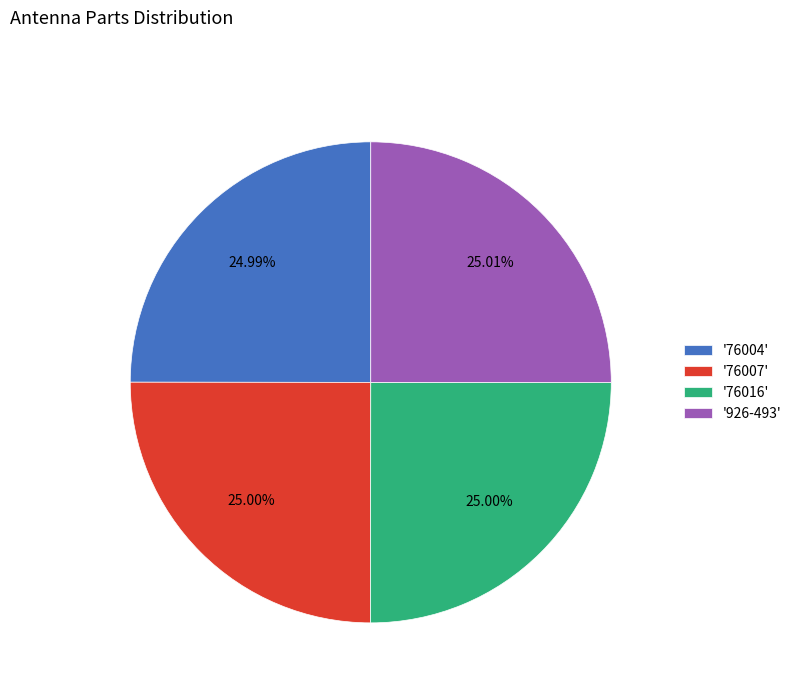

Does '76007' account for over 50% of the chart?

No